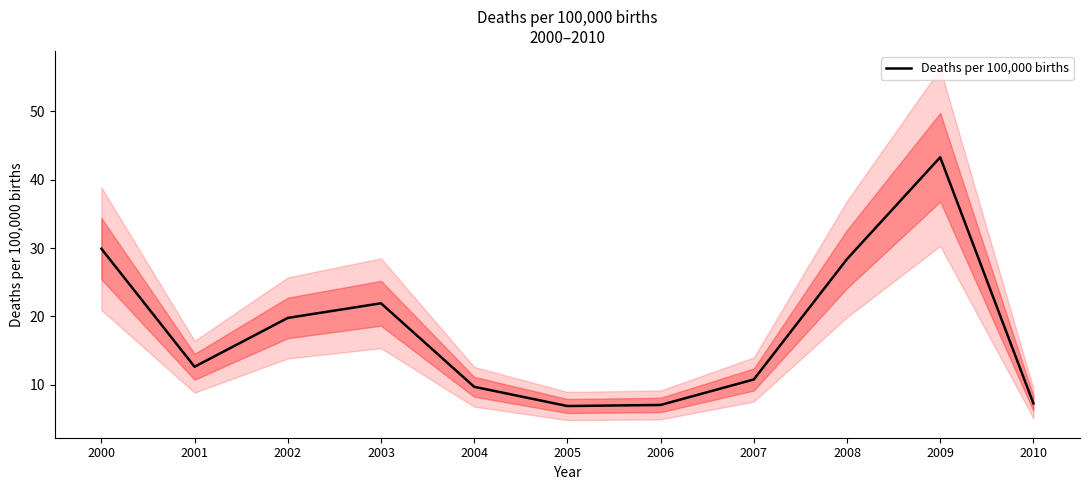

What is the smallest value displayed?

6.9